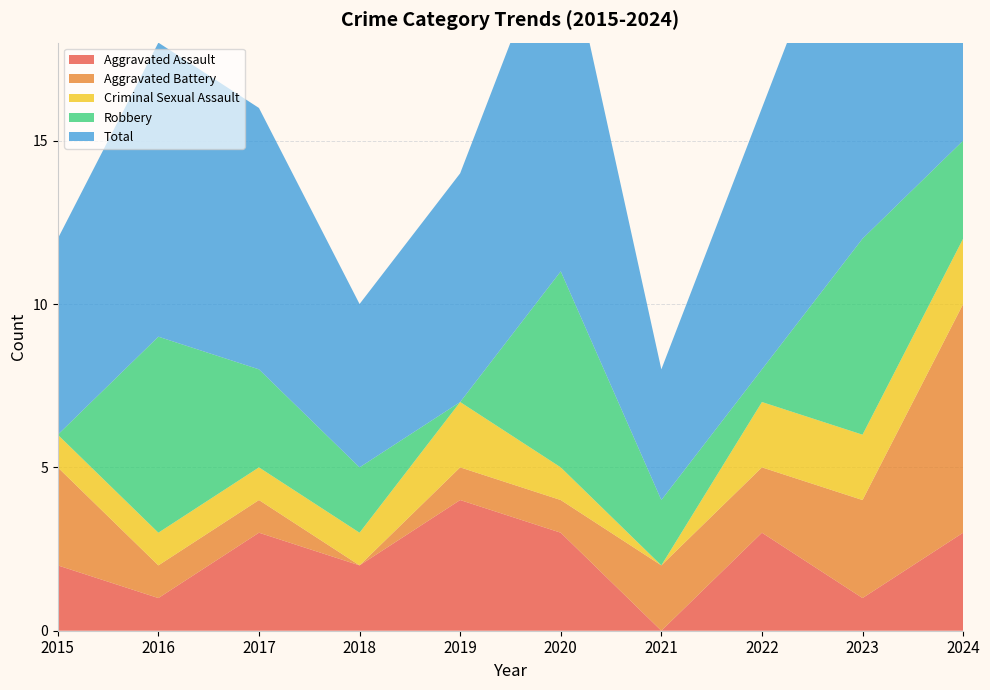

Reading left to right, what are all the values shown in this chart?

Aggravated Assault: 2015=2	2016=1	2017=3	2018=2	2019=4	2020=3	2021=0	2022=3	2023=1	2024=3
Aggravated Battery: 2015=3	2016=1	2017=1	2018=0	2019=1	2020=1	2021=2	2022=2	2023=3	2024=7
Criminal Sexual Assault: 2015=1	2016=1	2017=1	2018=1	2019=2	2020=1	2021=0	2022=2	2023=2	2024=2
Robbery: 2015=0	2016=6	2017=3	2018=2	2019=0	2020=6	2021=2	2022=1	2023=6	2024=3
Total: 2015=6	2016=9	2017=8	2018=5	2019=7	2020=11	2021=4	2022=8	2023=12	2024=15